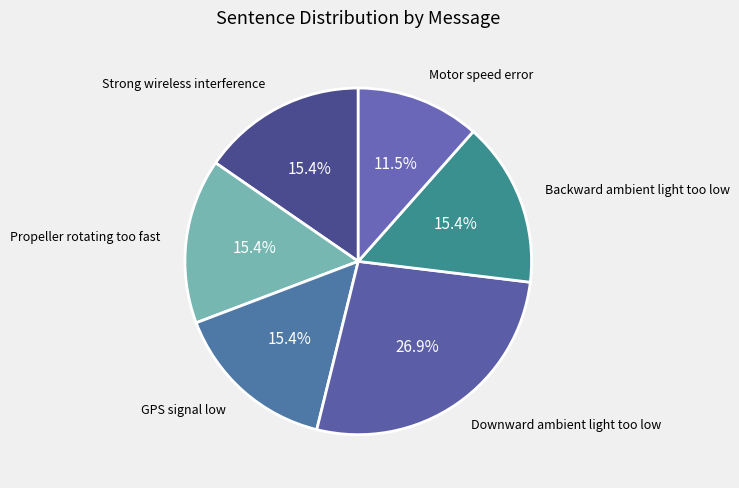

How many slices are in this pie chart?

6